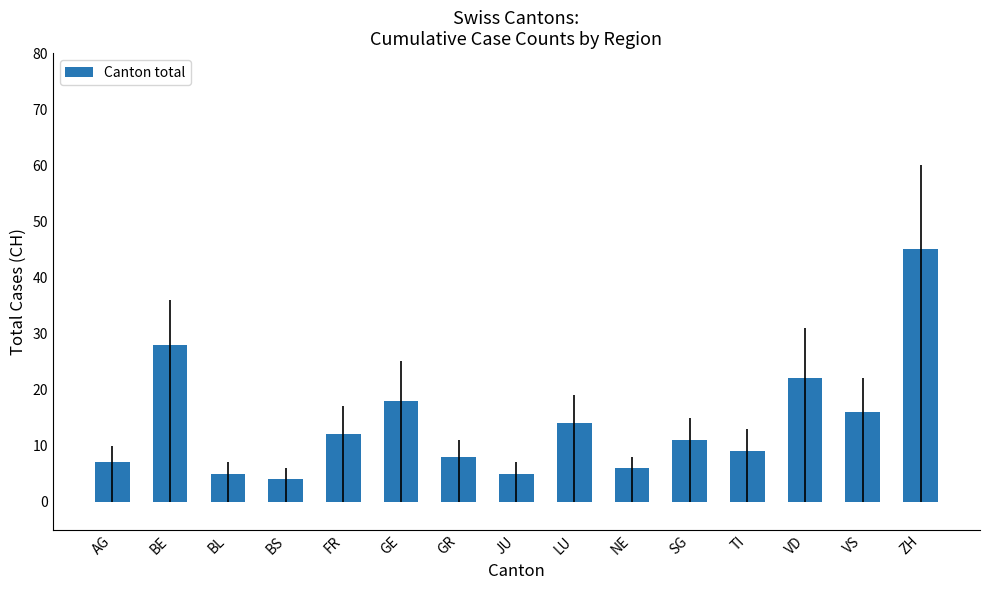

Approximately how many times larger is the value at VD compared to LU?

1.6